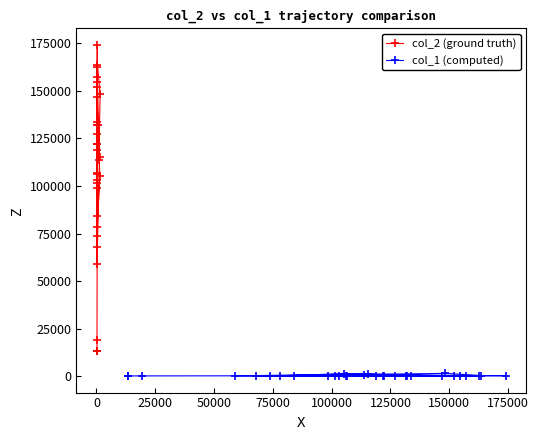

Reading left to right, what are all the values shown in this chart?

col_2 (ground truth): 106555	173990	98644	84020	118909	103188	101267	122118	67706	146742	113787	148120	163359	133798	106038	58862	115382	127029	162452	121920	154446	78207	105341	157106	151967	131799	132117	73829	19281	13440	13440	13440	13440	13440	13440	13440	13440	13440	13440	13440
col_1 (computed): 304	349	323	297	363	279	274	377	286	280	973	1582	449	304	289	240	1323	182	331	296	450	328	1409	368	348	405	456	309	244	240	240	240	240	240	240	240	240	240	240	240